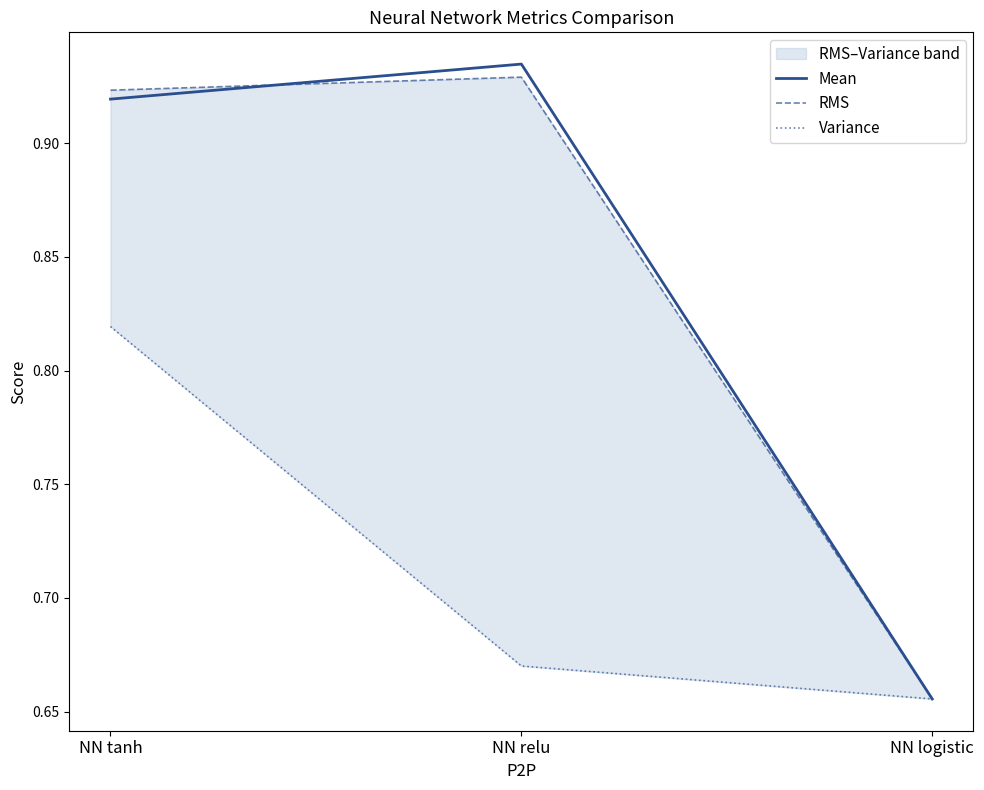

What is the difference between the Variance values at NN logistic and NN tanh?

0.2